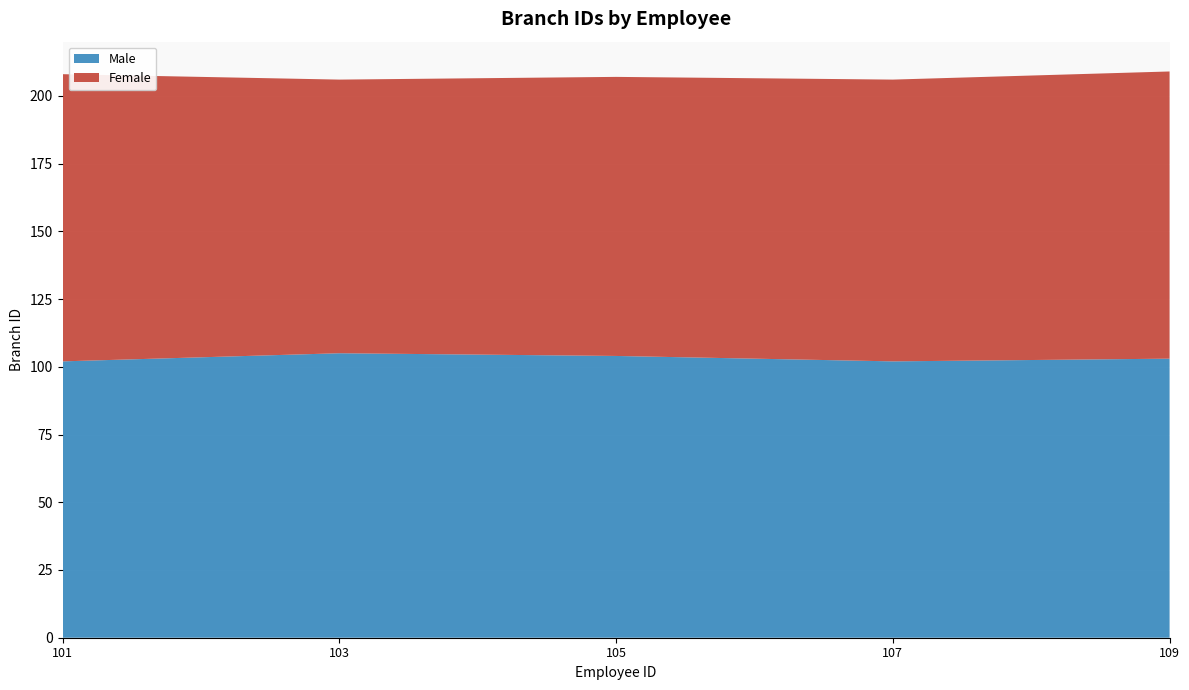

Reading right to left, what are all the values shown in this chart?

Male: 108-Cara Aguerrie / 109-Jericho Cole=103	104-Kylan Gentry / 107-Kole Todd=102	103-Bowen Higgins / 106-Elizar Mayo=104	102-Saige Fuentes / 105-Jaylen Blackwel=105	101-John Smith=102
Female: 108-Cara Aguerrie / 109-Jericho Cole=106	104-Kylan Gentry / 107-Kole Todd=104	103-Bowen Higgins / 106-Elizar Mayo=103	102-Saige Fuentes / 105-Jaylen Blackwel=101	101-John Smith=106